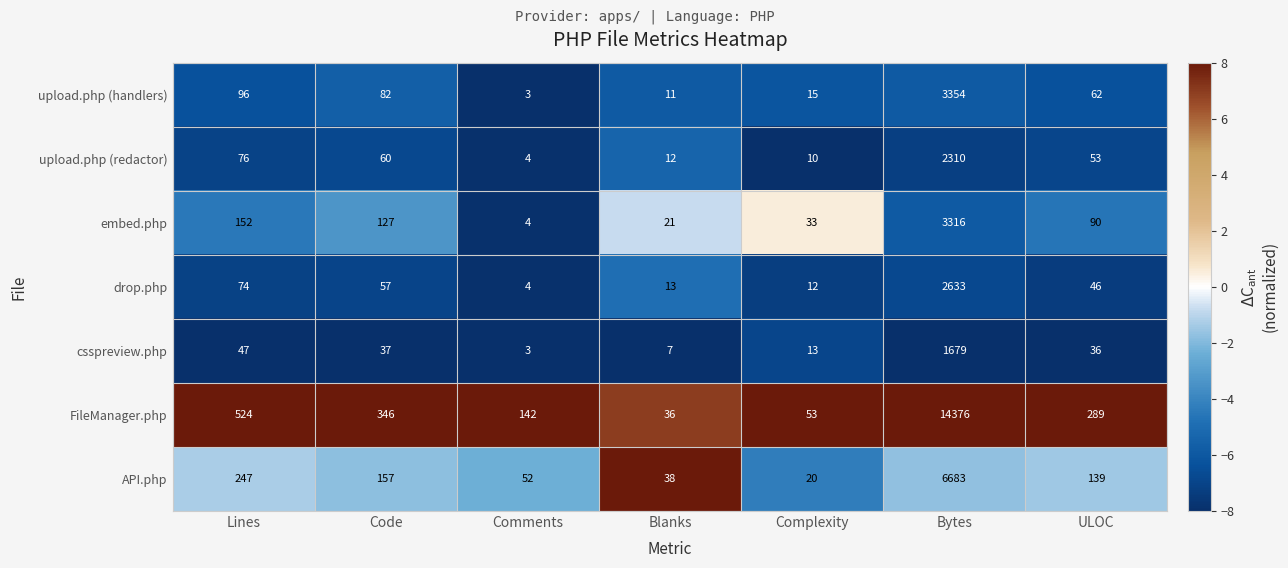

List the series in order of their peak value, lowest first.

csspreview.php, upload.php (redactor), drop.php, embed.php, upload.php (handlers), API.php, FileManager.php